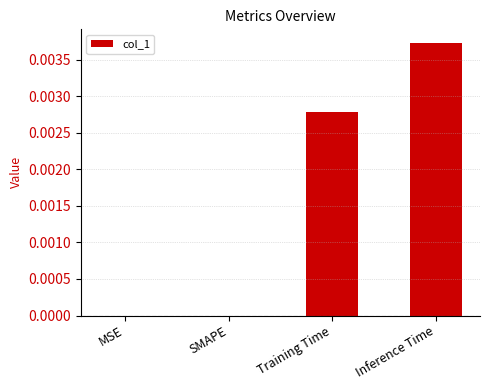

Count the number of data series in this chart.

1